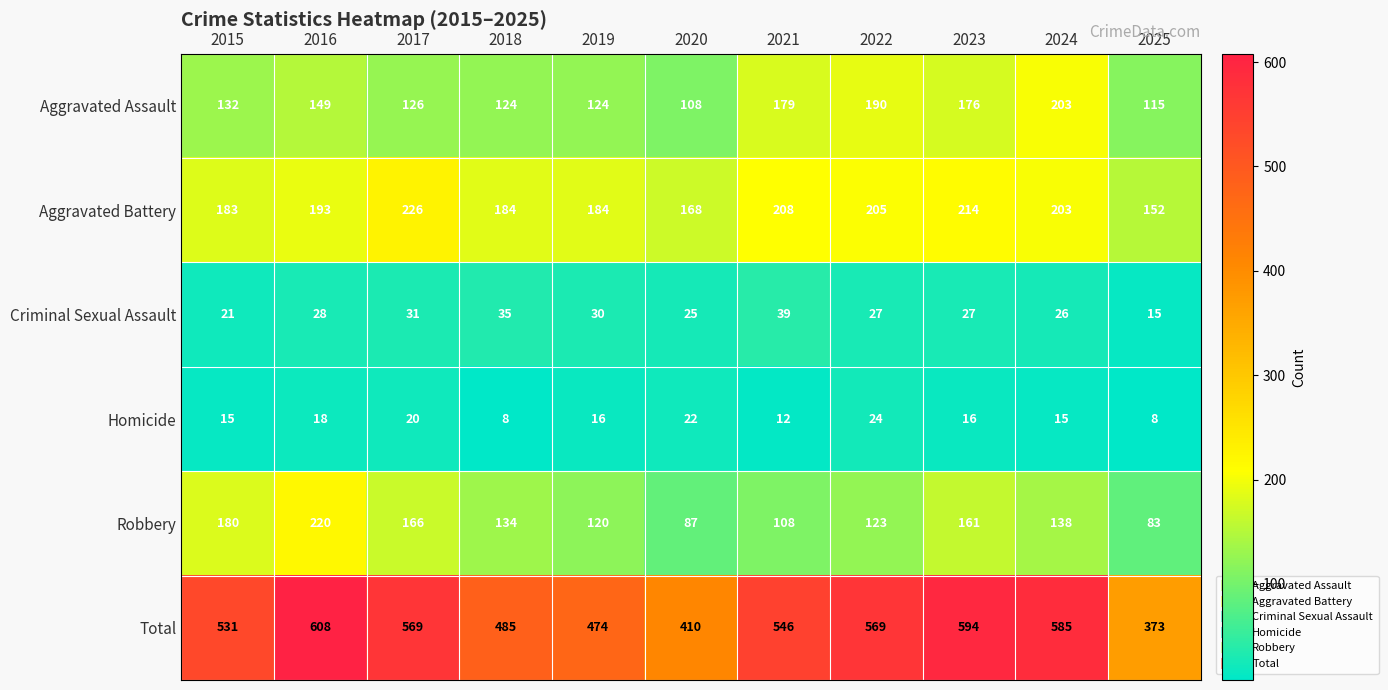

What is the spread (max minus min) of values at 2021?

534